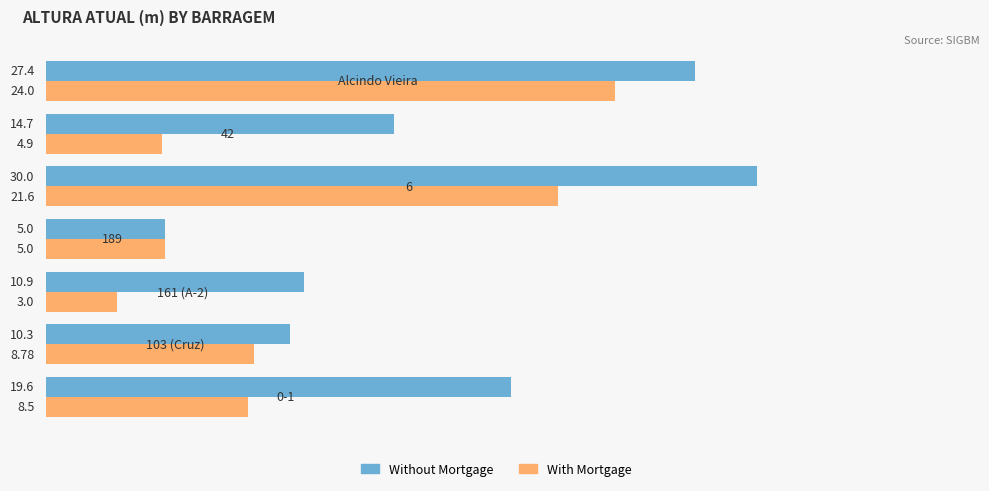

Which series has the largest range (max minus min)?

Without Mortgage